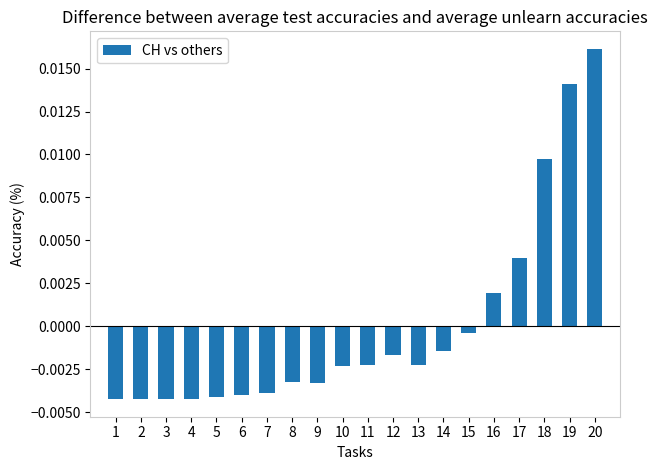

How many data points are above 0?

5